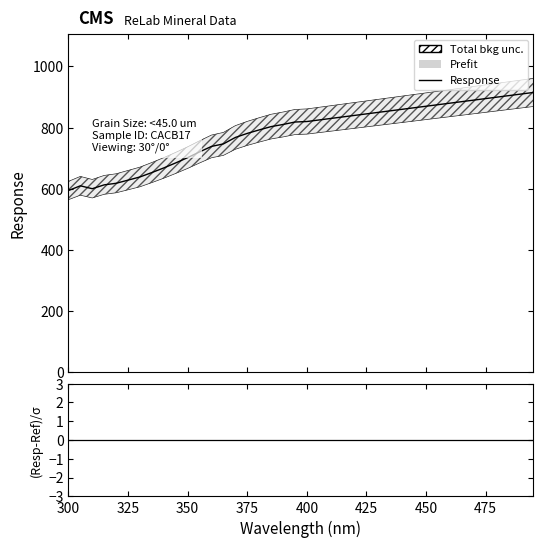

Where does the data first go above 820?

400